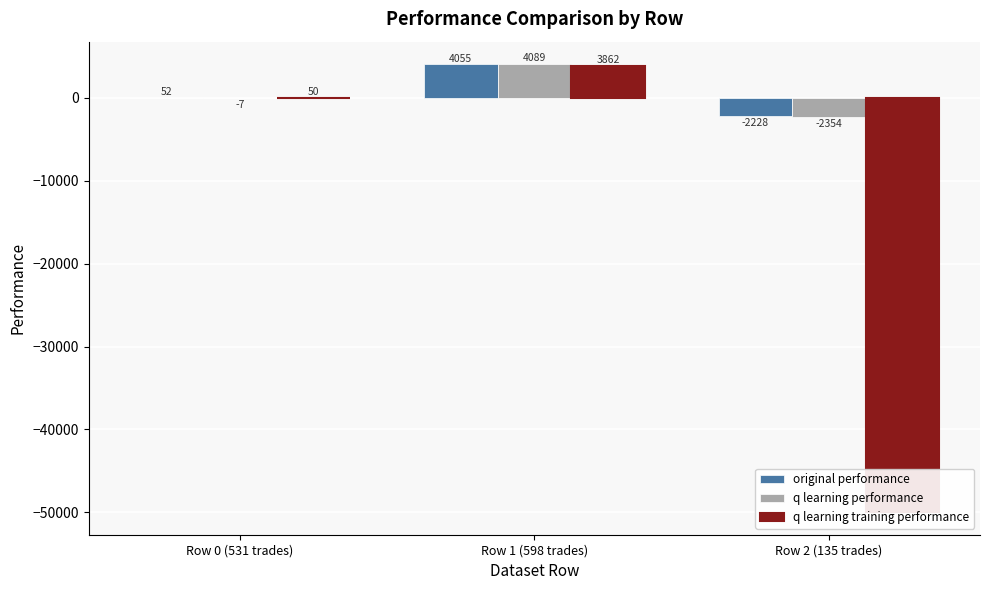

Reading left to right, list all the values displayed in this chart.

original performance: 52.3	4054.5	-2228.3
q learning performance: -7.5	4088.9	-2354.1
q learning training performance: 50.2	3862.2	-50000.0